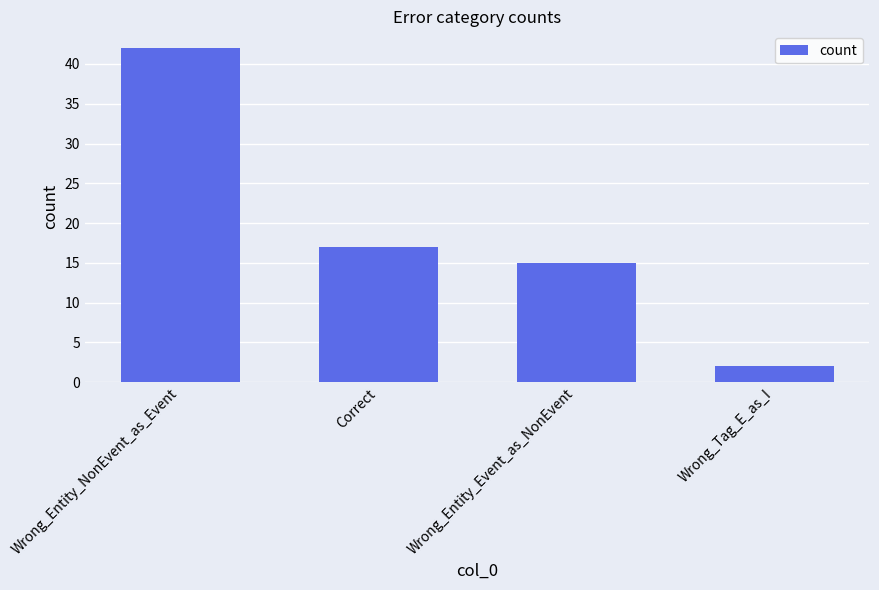

Which category has the highest value across all series?

Wrong_Entity_NonEvent_as_Event